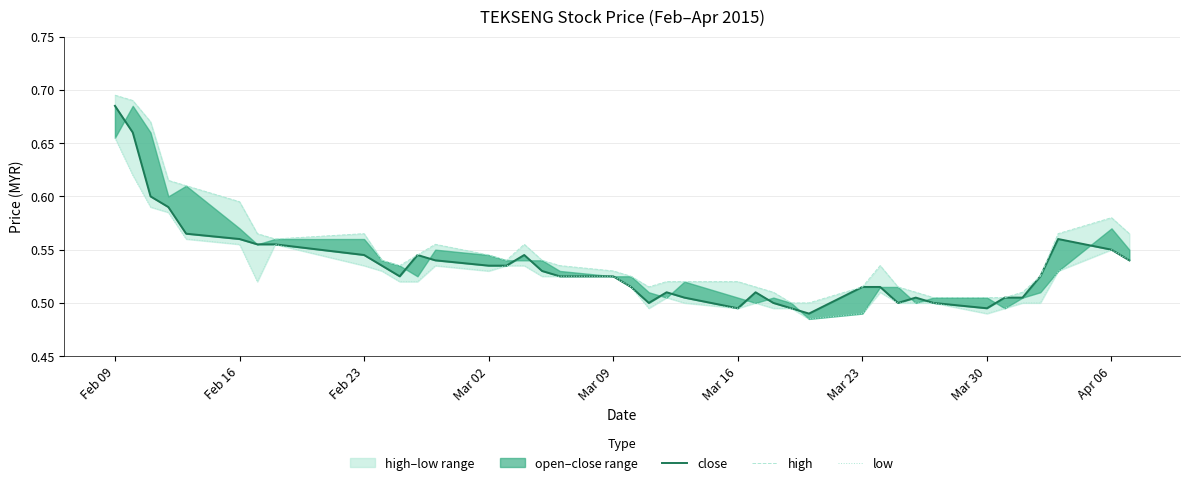

Reading left to right, what are all the values shown in this chart?

close: 0.7	0.7	0.6	0.6	0.6	0.6	0.6	0.6	0.5	0.5	0.5	0.5	0.5	0.5	0.5	0.5	0.5	0.5	0.5	0.5	0.5	0.5	0.5	0.5	0.5	0.5	0.5	0.5	0.5	0.5	0.5	0.5	0.5	0.5	0.5	0.5	0.5	0.6	0.6	0.5
high: 0.7	0.7	0.7	0.6	0.6	0.6	0.6	0.6	0.6	0.5	0.5	0.5	0.6	0.5	0.5	0.6	0.5	0.5	0.5	0.5	0.5	0.5	0.5	0.5	0.5	0.5	0.5	0.5	0.5	0.5	0.5	0.5	0.5	0.5	0.5	0.5	0.5	0.6	0.6	0.6
low: 0.7	0.6	0.6	0.6	0.6	0.6	0.5	0.6	0.5	0.5	0.5	0.5	0.5	0.5	0.5	0.5	0.5	0.5	0.5	0.5	0.5	0.5	0.5	0.5	0.5	0.5	0.5	0.5	0.5	0.5	0.5	0.5	0.5	0.5	0.5	0.5	0.5	0.5	0.6	0.5